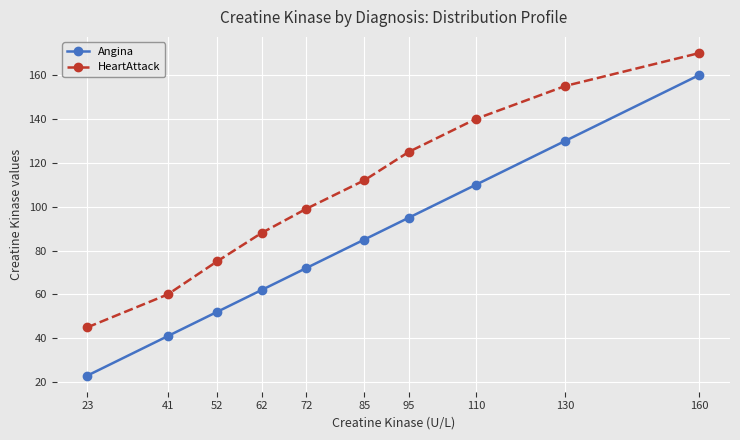

Rank the categories by Angina value from highest to lowest.

160, 130, 110, 95, 85, 72, 62, 52, 41, 23